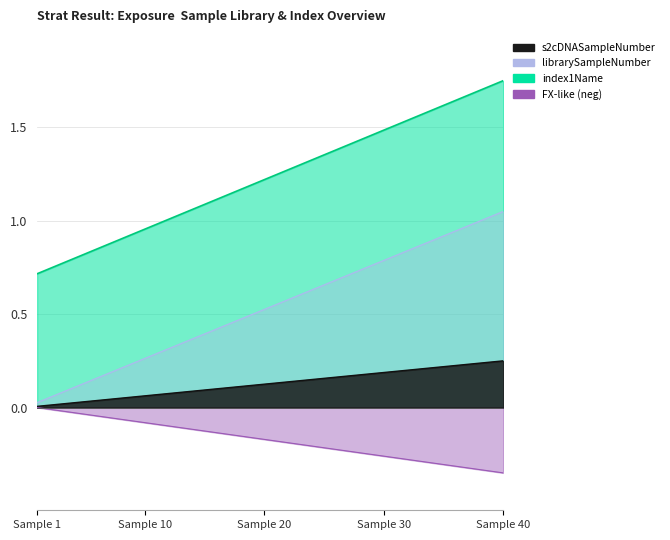

True or false: index1Name has more than 2 points higher than both neighbors.

False